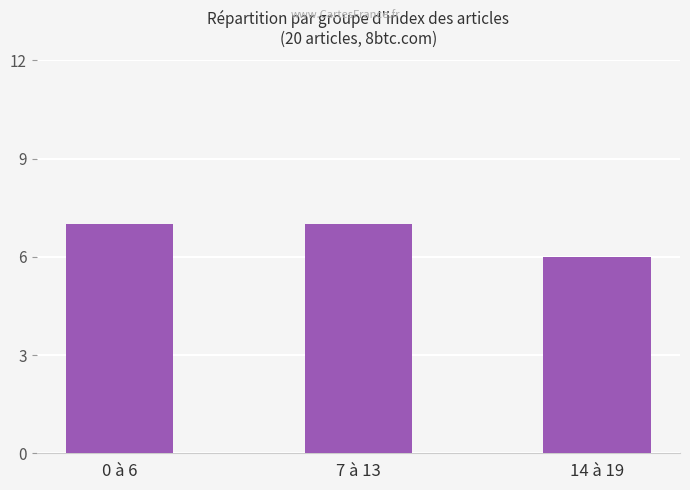

The chart shows a value of 7 at 0 à 6. True or false?

True